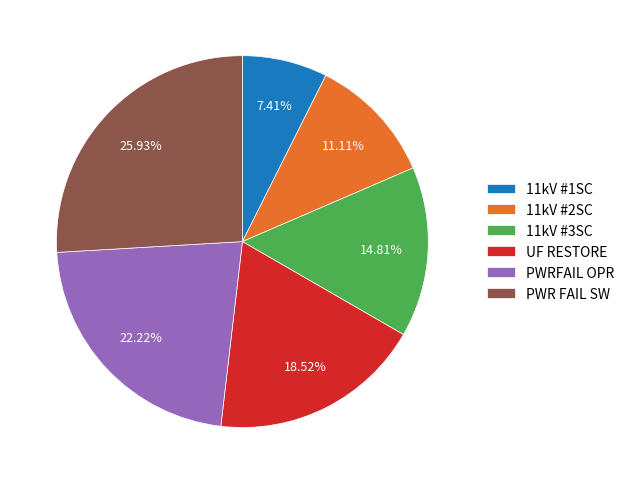

How many segments does this pie chart have?

6